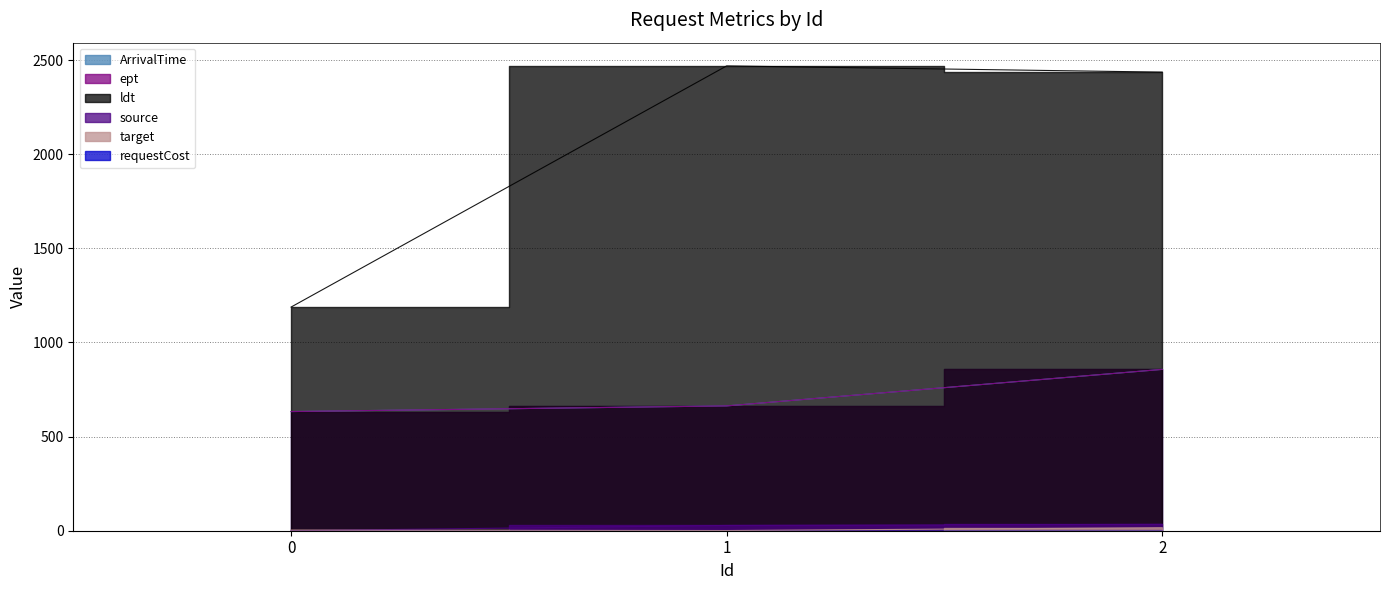

Between 2 and 0, which is larger?

2